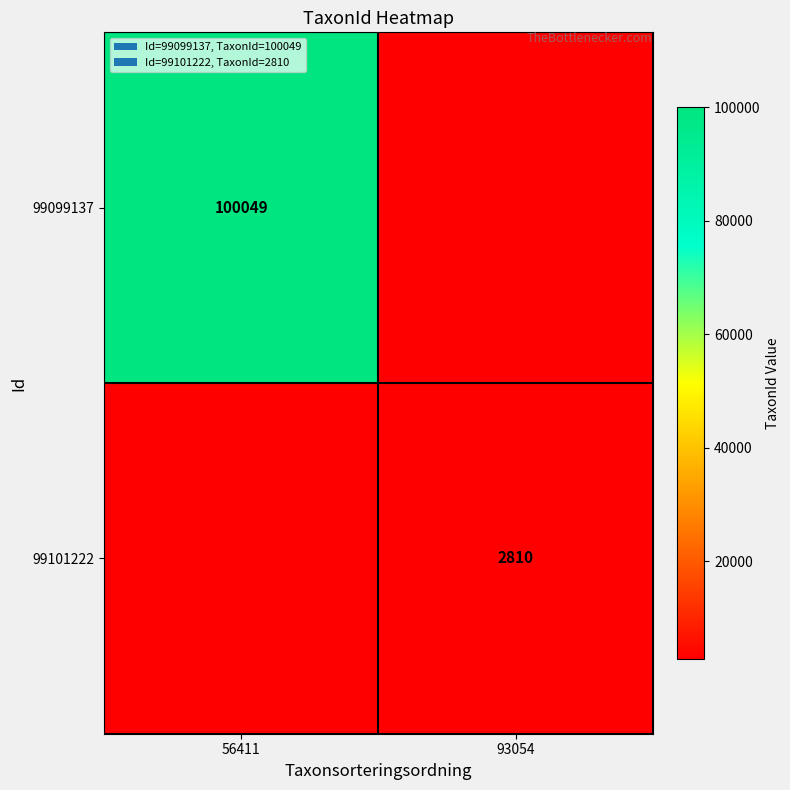

Is it true that 99101222 equals 2810 at 93054?

True